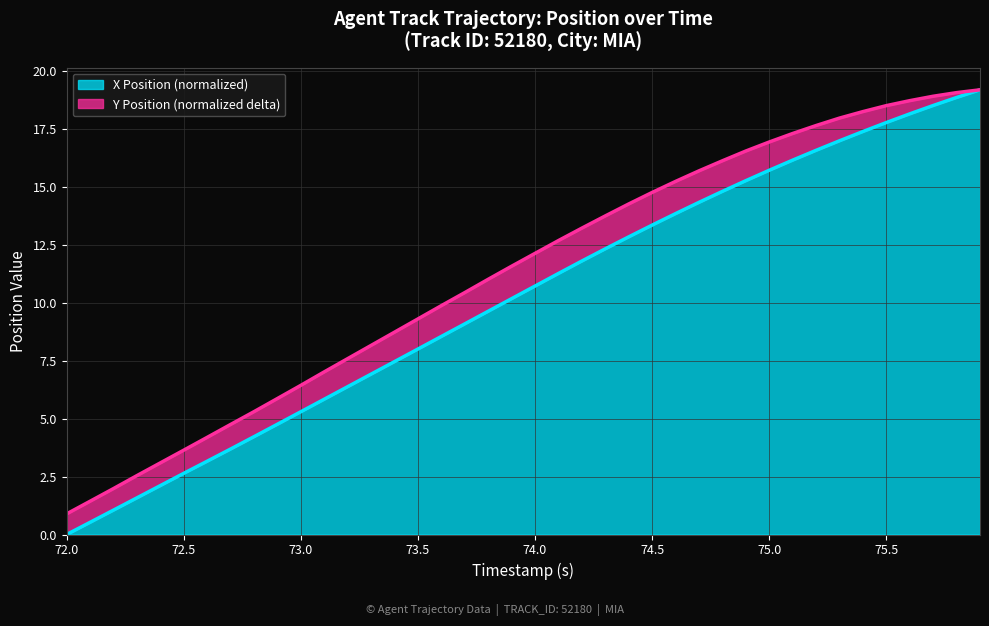

Reading left to right, list all the values displayed in this chart.

0.0	0.5	1.1	1.6	2.1	2.6	3.2	3.7	4.2	4.8	5.3	5.8	6.4	6.9	7.5	8.0	8.5	9.1	9.6	10.2	10.7	11.3	11.8	12.3	12.8	13.3	13.8	14.3	14.8	15.3	15.7	16.2	16.6	17.0	17.4	17.8	18.2	18.5	18.9	19.2